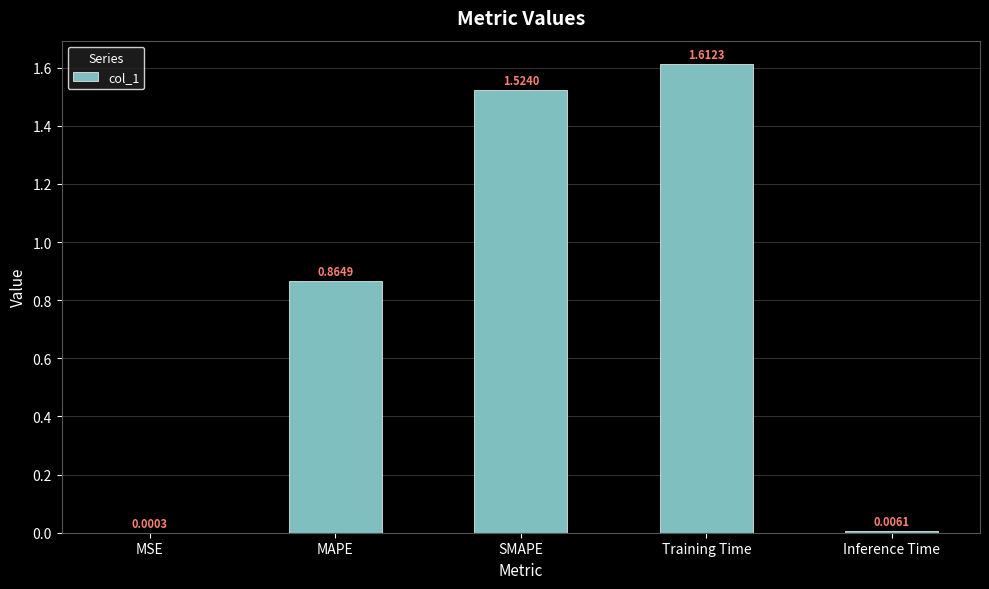

What is the sum of the values at MAPE and Training Time?

2.5